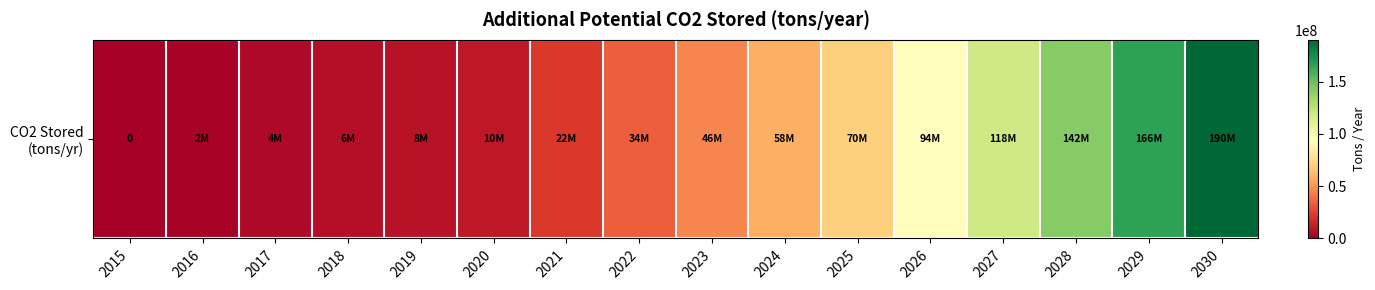

What is the difference between the second highest and second lowest values?

164000000